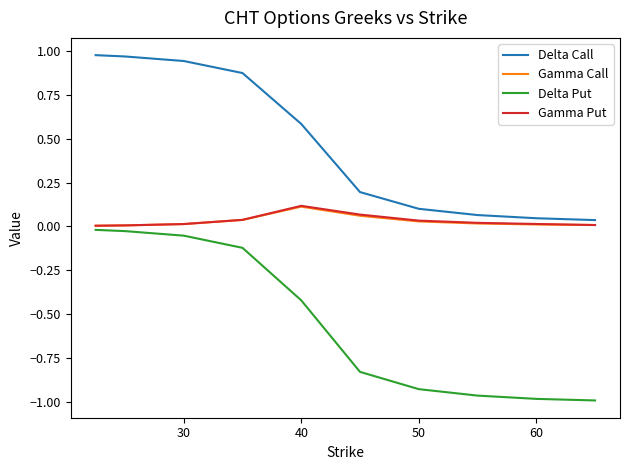

Does the chart display data point markers on the line(s)?

No